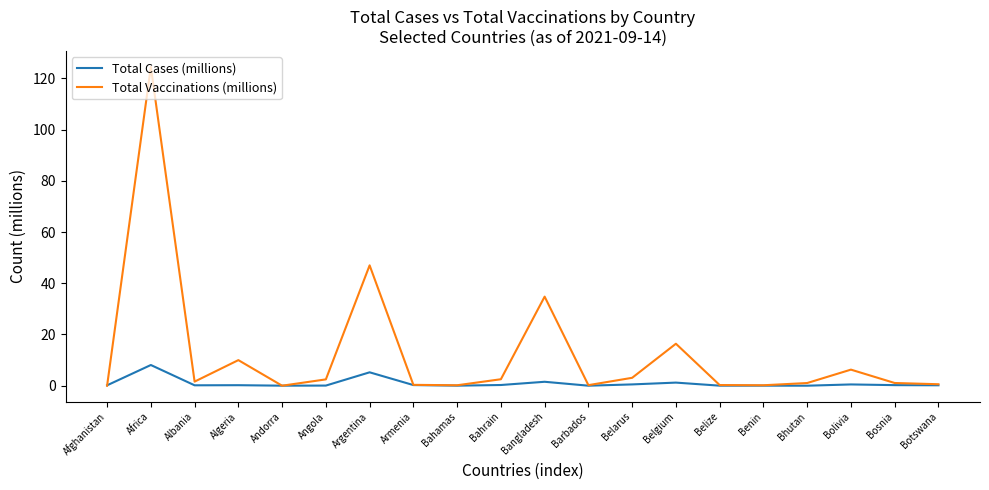

Where is the first local minimum for Total Vaccinations (millions)?

Albania